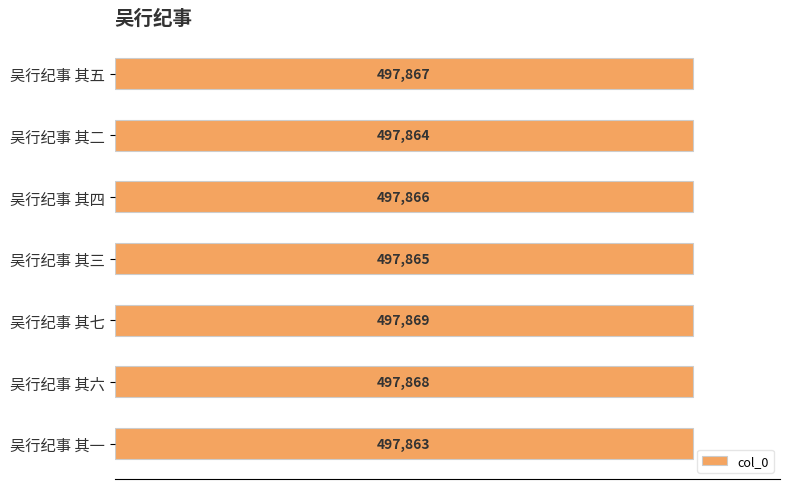

Which label corresponds to the largest value in the chart?

吴行纪事 其七